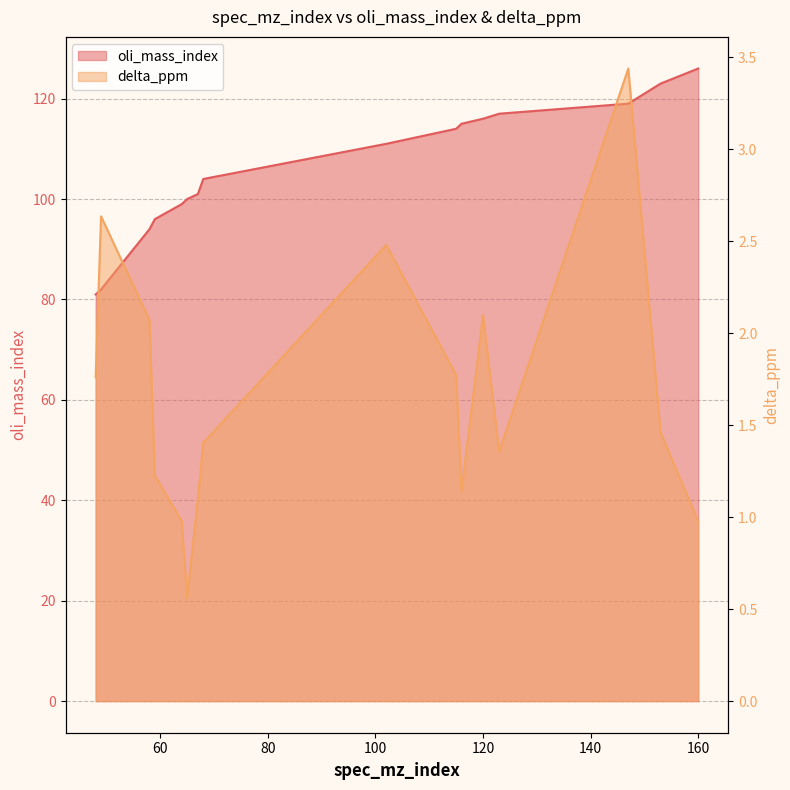

Rank the series by their maximum value, from lowest to highest.

delta_ppm, oli_mass_index